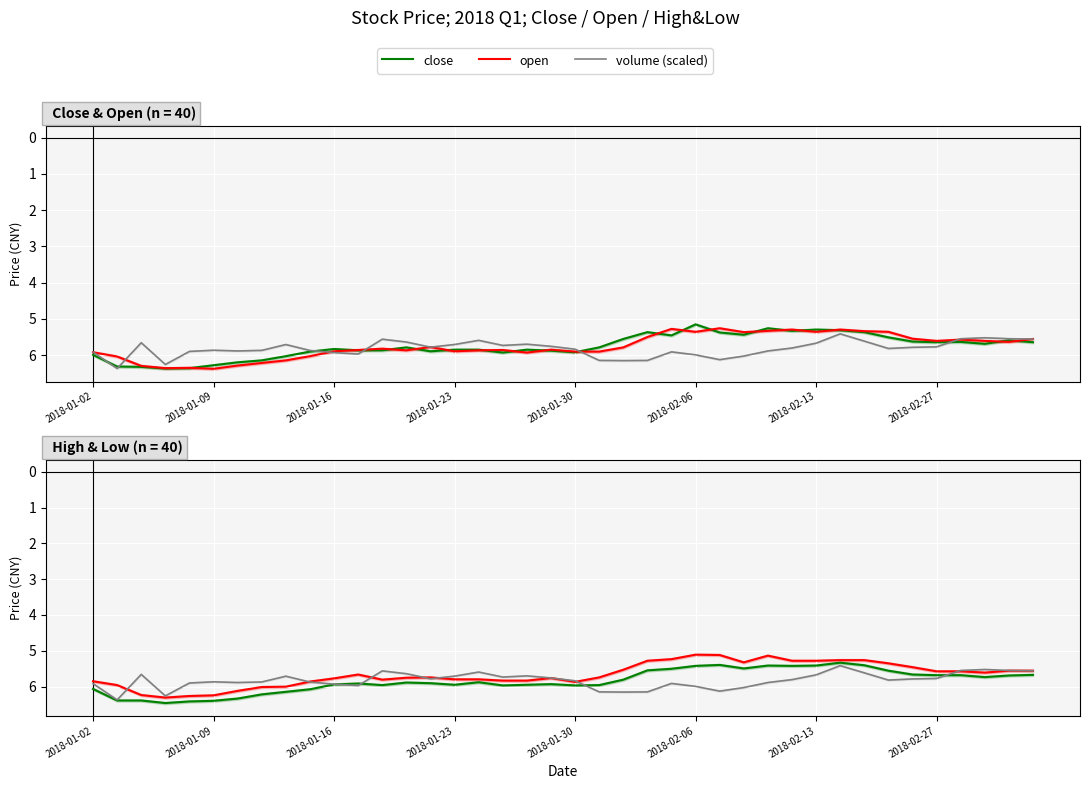

Is the value of open at 34 greater than the value of volume (scaled) at 2018-02-13?

No